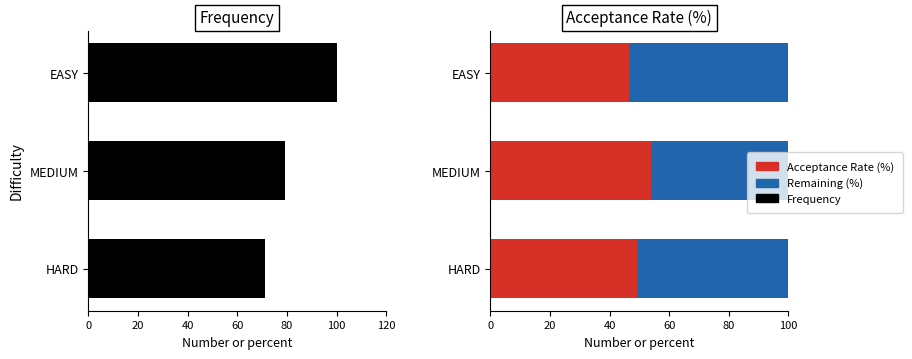

Which has a higher value, 20 or 40?

20